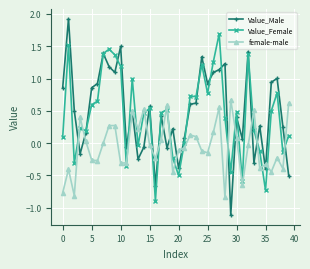

How many values in the Value_Male series are below 0?

11